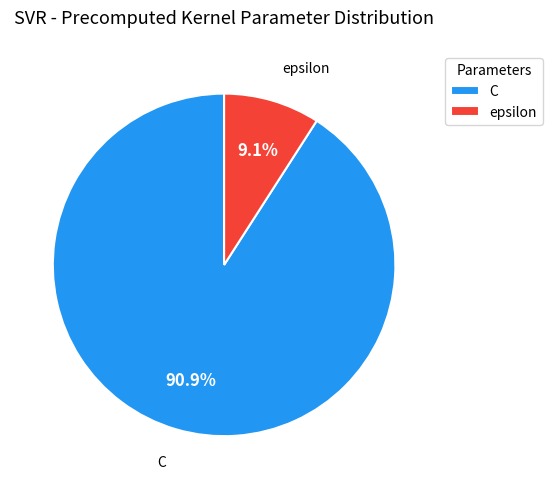

Is there a majority slice in this chart?

Yes